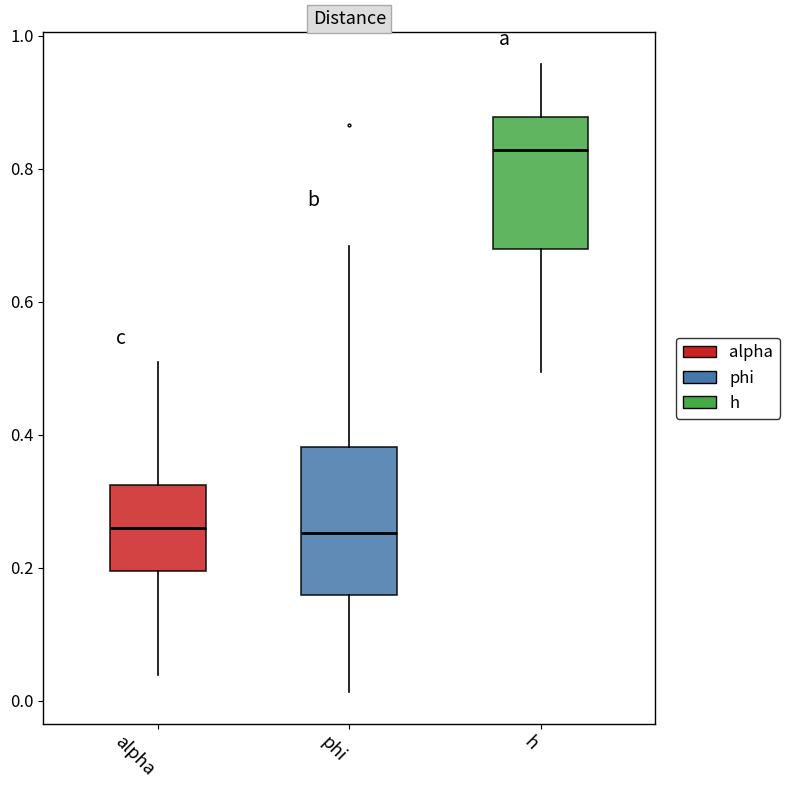

Reading left to right, transcribe this box plot: for each box, give where its median line is, the range the box spans, and where its two whiskers end, as read against the y-axis. The values are not printed on the chart, so give them approximately, as read against the axis.

alpha: median 0.26, box 0.20 to 0.32, whiskers 0.04 to 0.50
phi: median 0.26, box 0.16 to 0.38, whiskers 0.02 to 0.68
h: median 0.82, box 0.68 to 0.88, whiskers 0.50 to 0.96